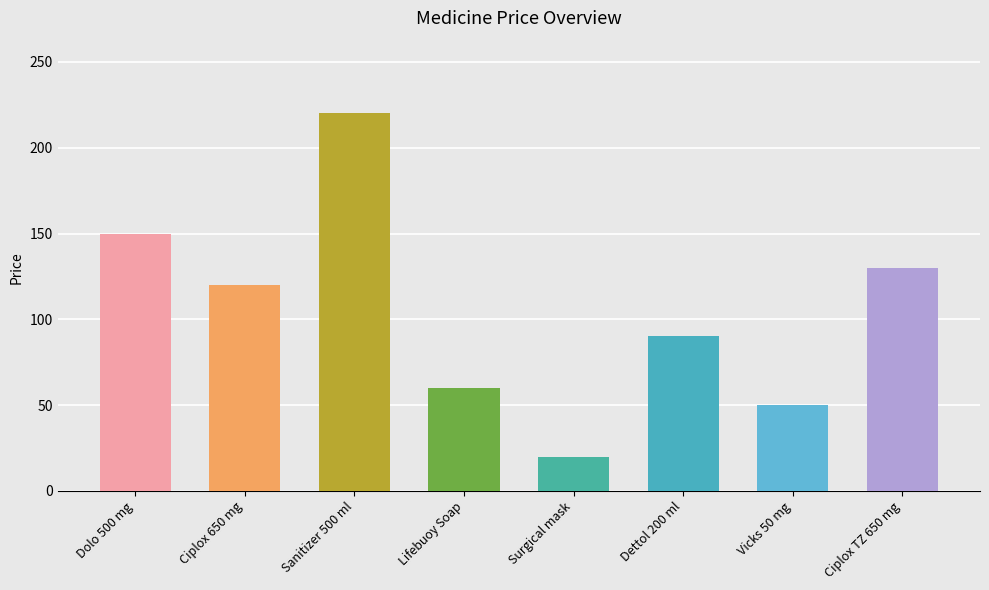

What is the maximum value shown in the chart?

220